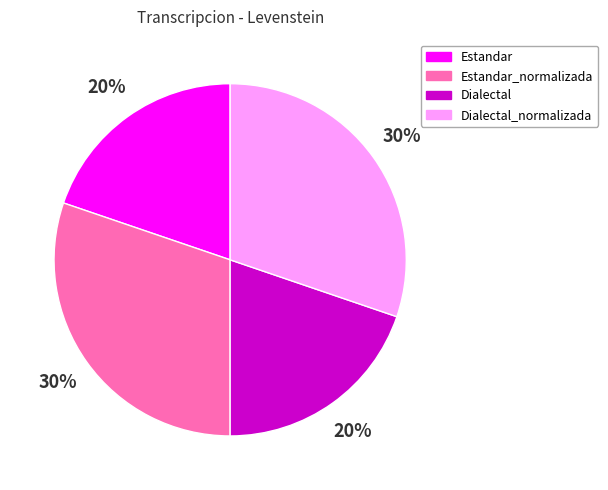

Combined, do Dialectal and Estandar account for over 50%?

No